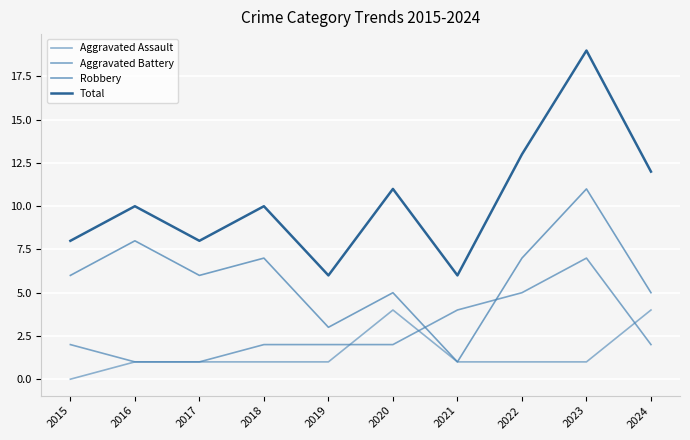

Does the chart have visible grid lines?

Yes